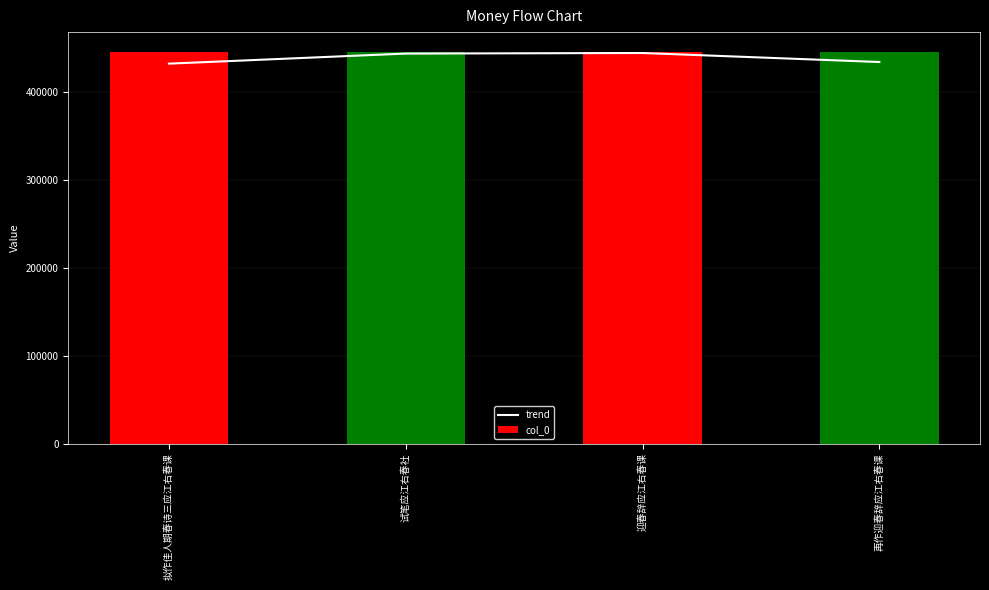

Which category has the highest value across all series?

试笔应江右春社